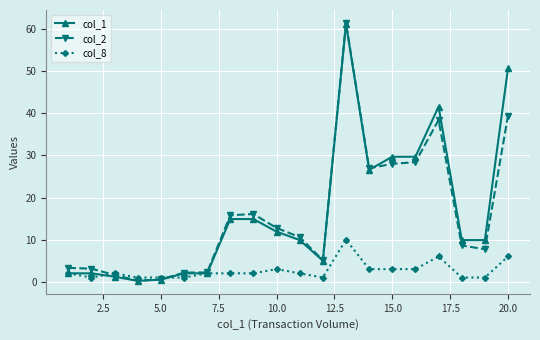

What is the maximum value for col_8?

10.0